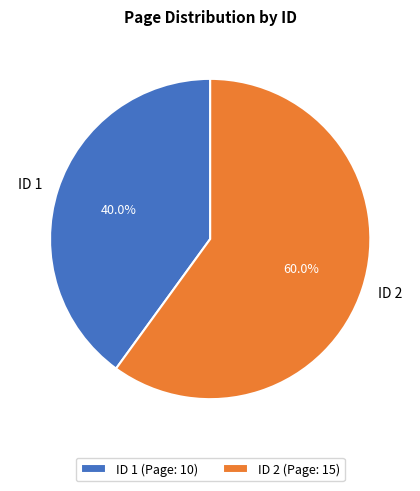

Rank the categories by value from highest to lowest.

ID 2, ID 1